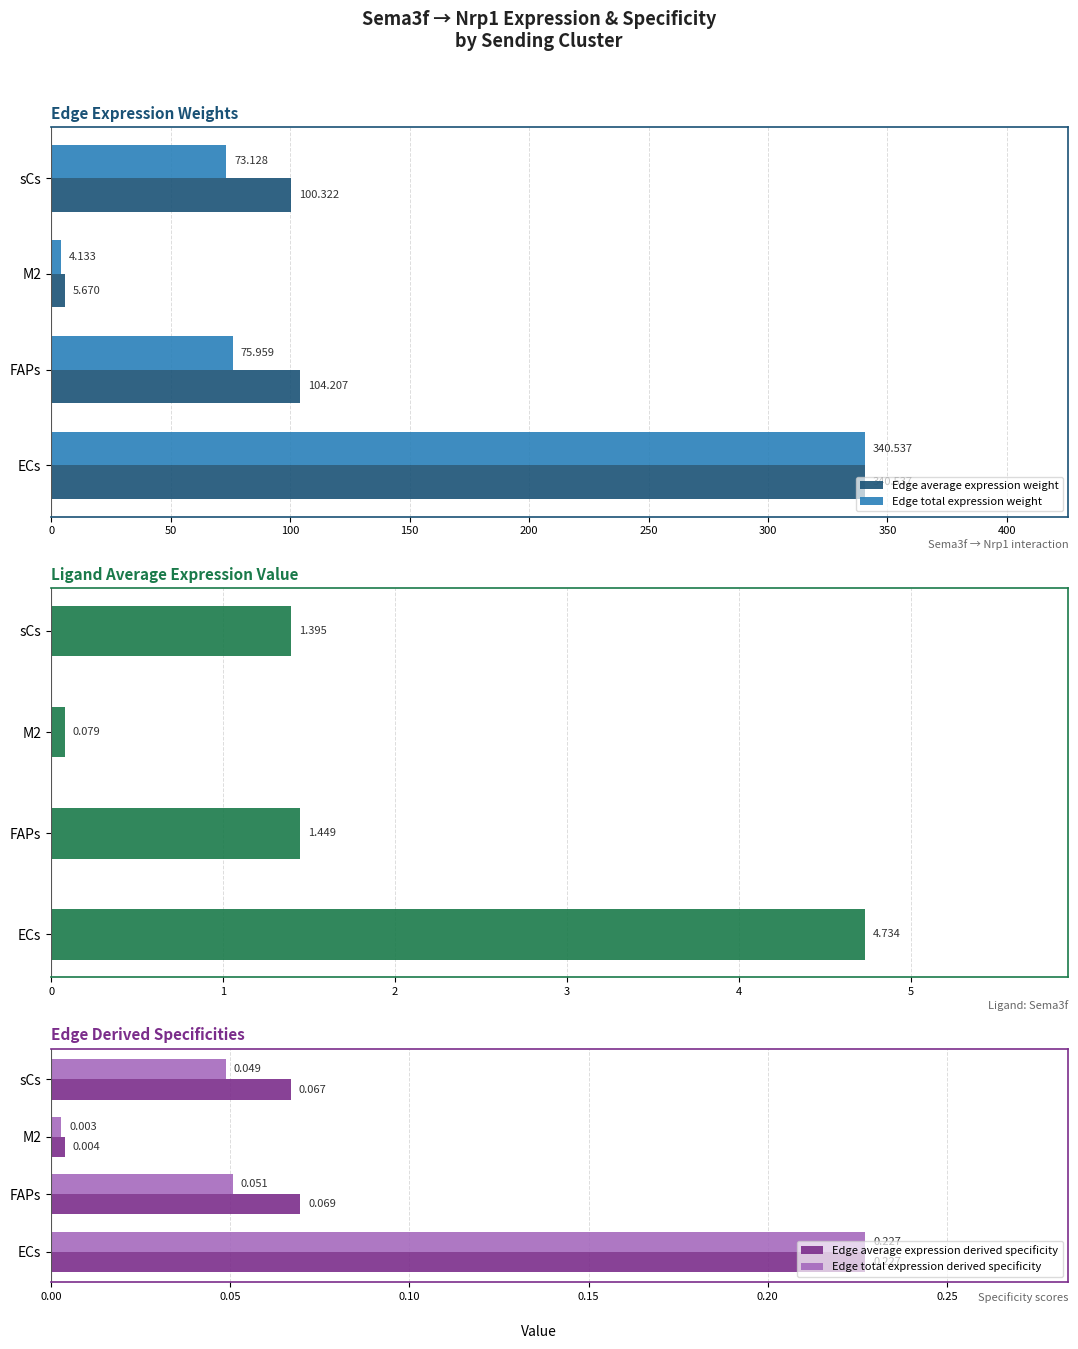

How many bars are there in total?

20